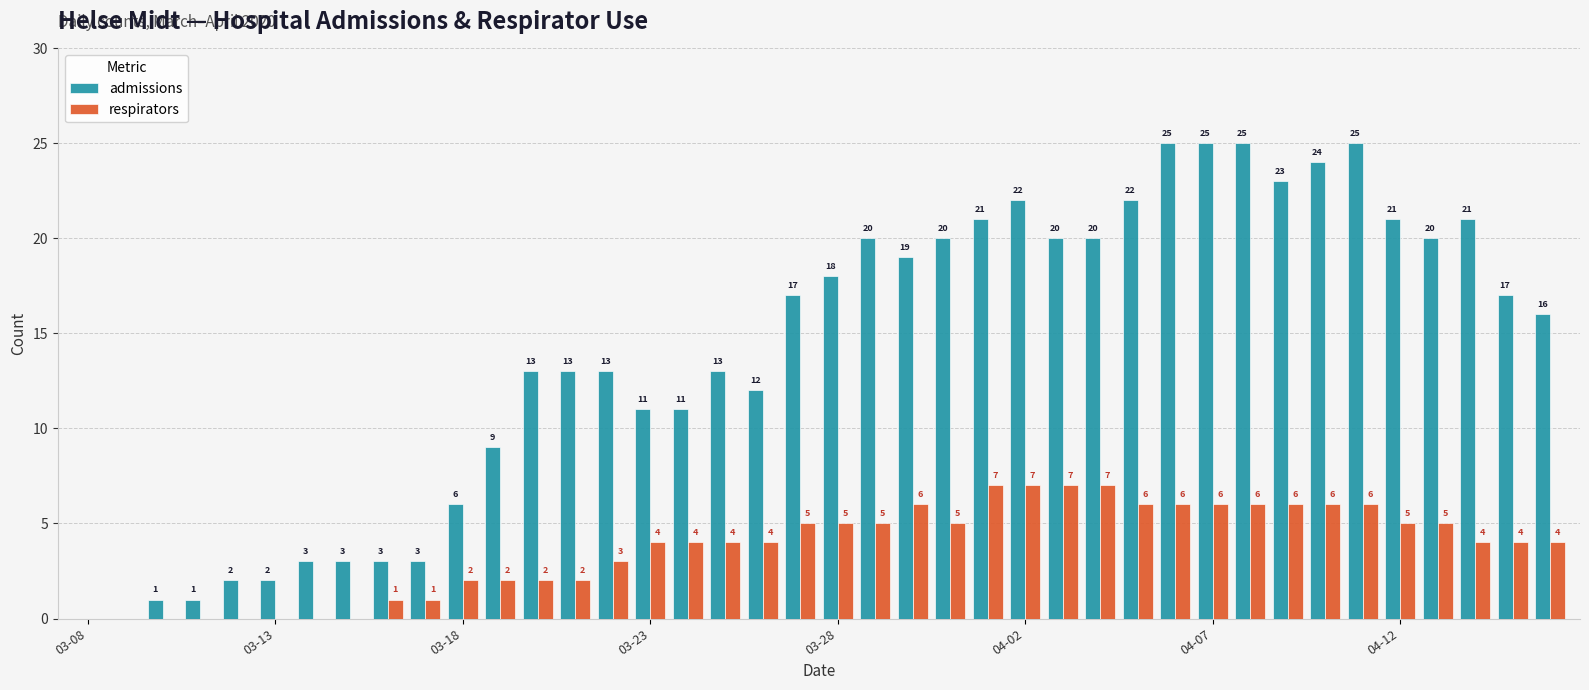

Which series has the largest total across all categories?

admissions